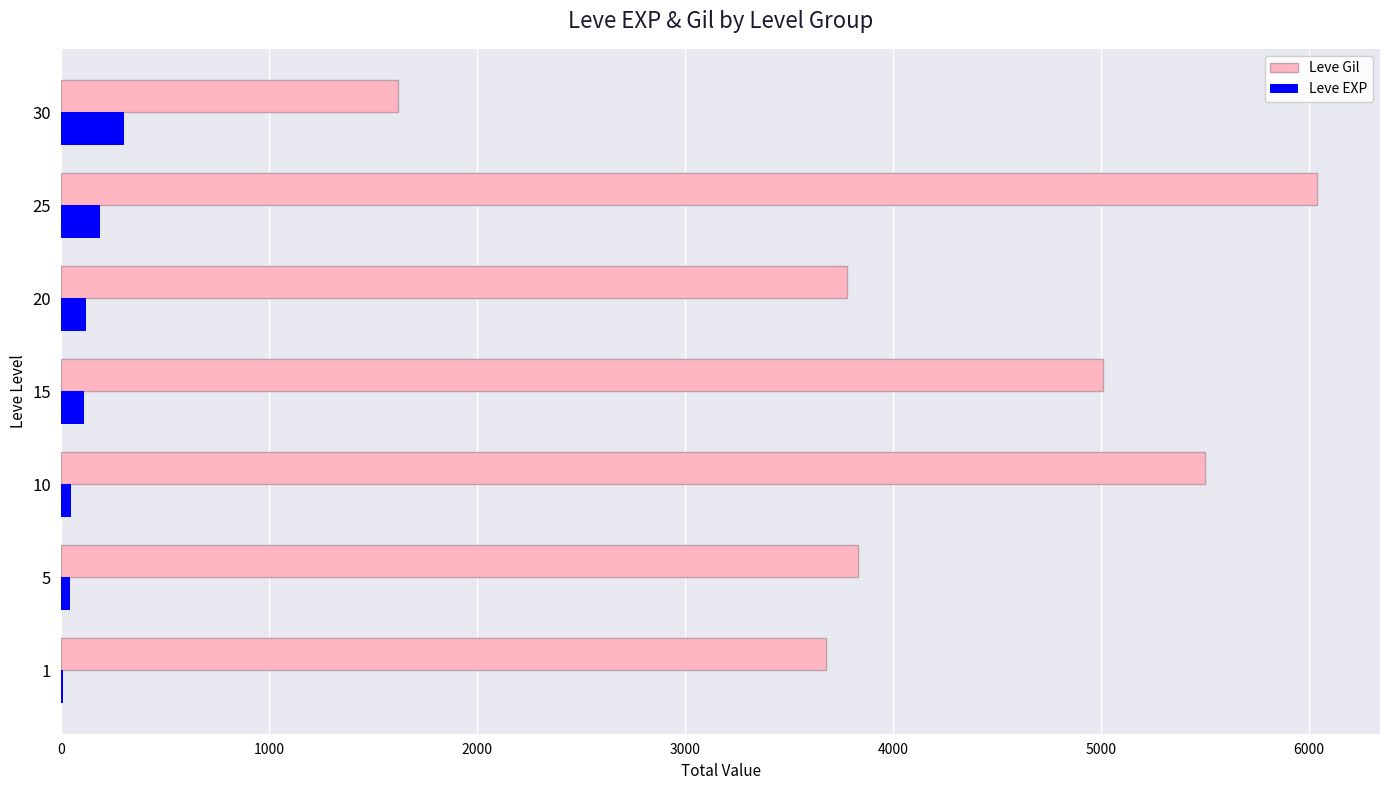

Which series has the largest total across all categories?

Leve Gil